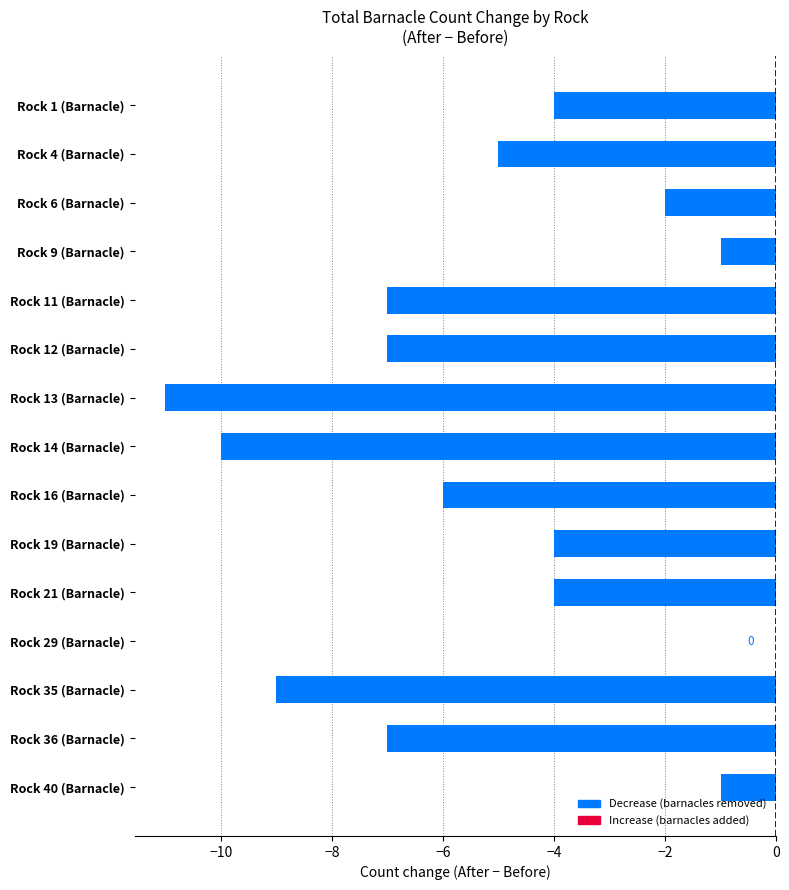

At which label is the value closest to -5?

Rock 4 (Barnacle)